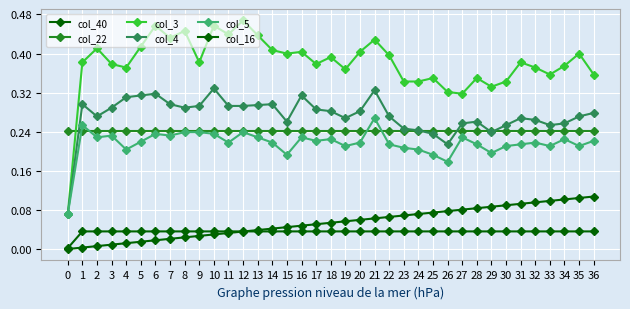

True or false: col_22 and col_40 intersect in this chart.

False